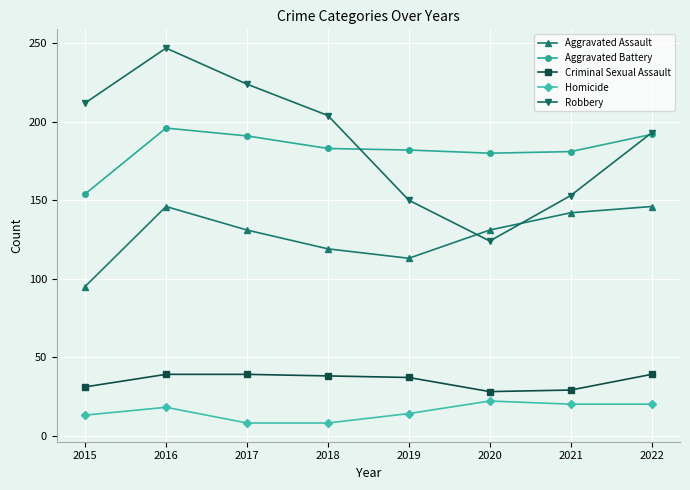

At how many categories does at least one series exceed 92?

8